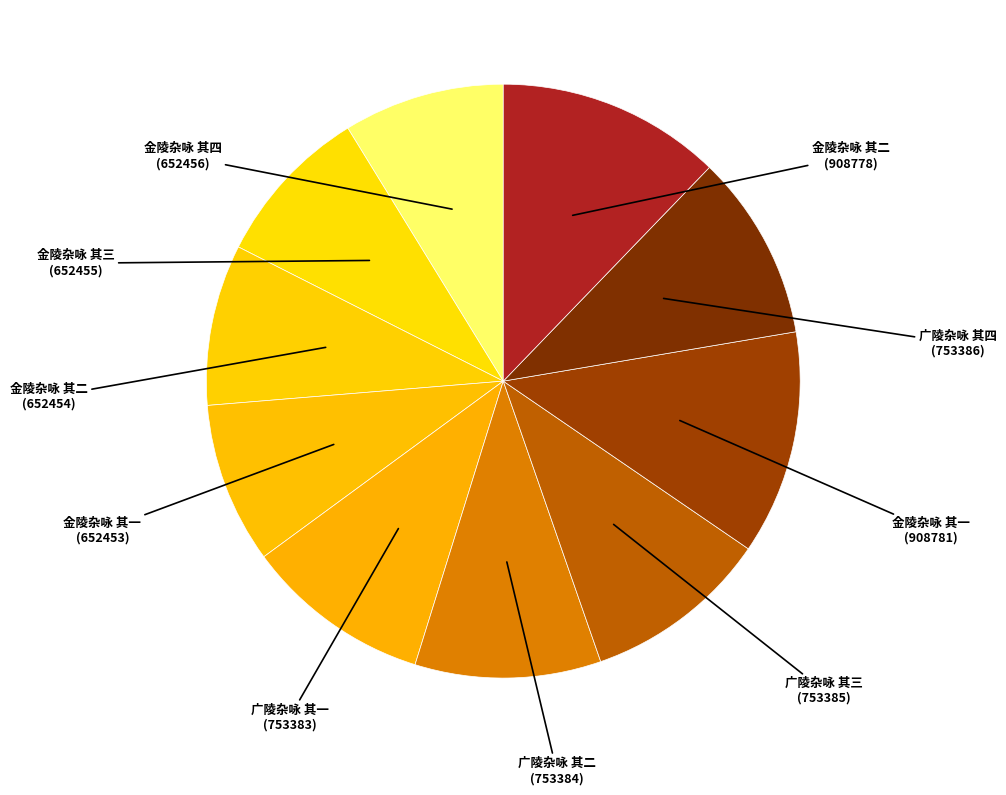

How many segments does this pie chart have?

10